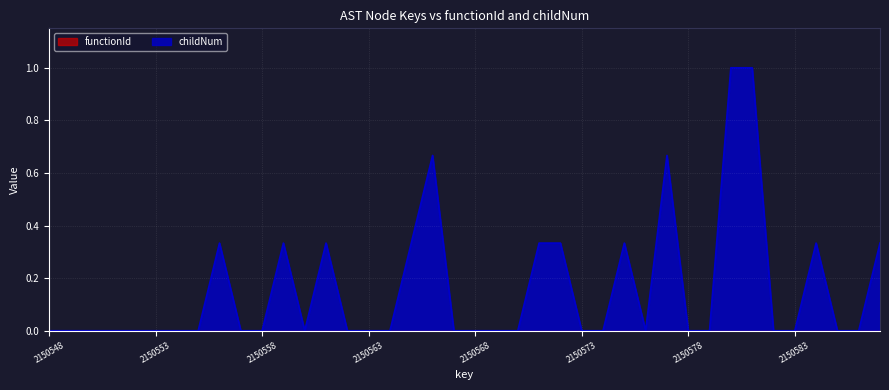

Which series has the largest total across all categories?

childNum